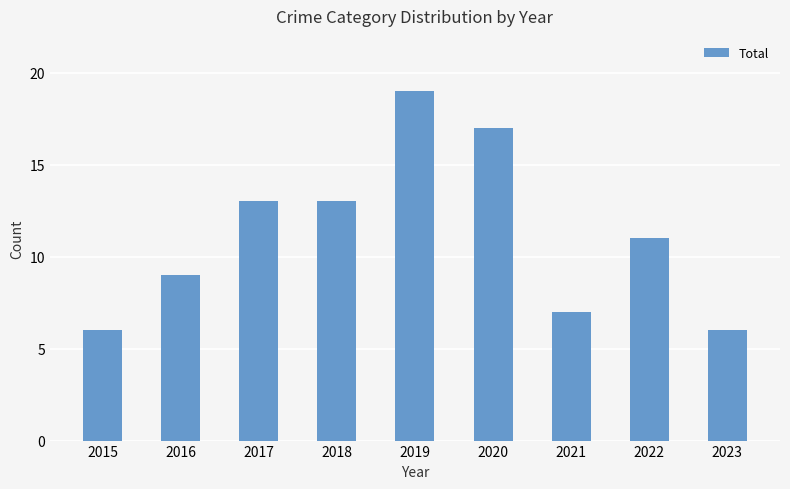

Are the bars grouped side by side (vs. stacked)?

No